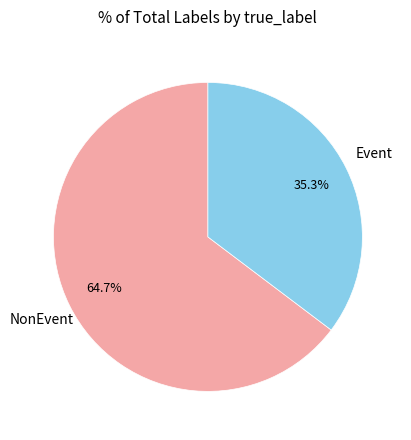

Is there a majority slice in this chart?

Yes